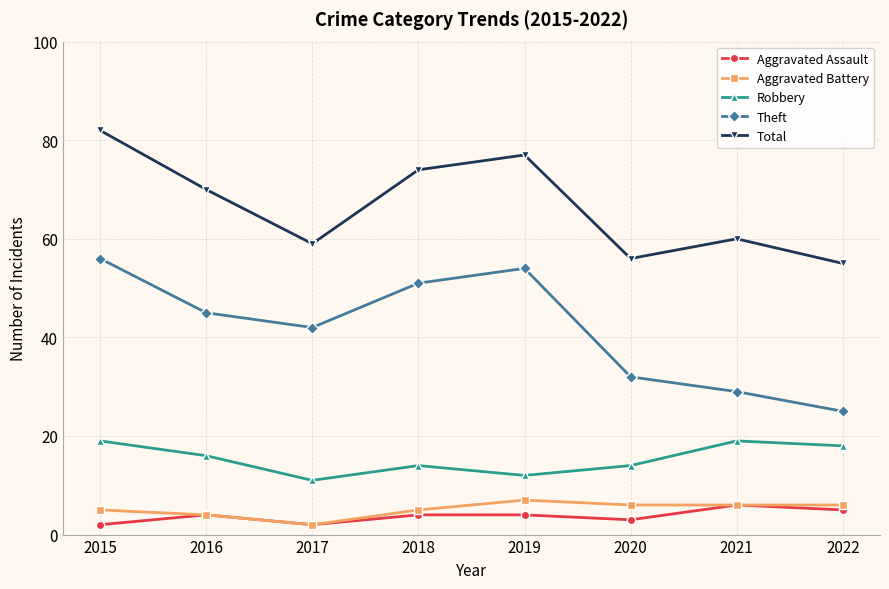

What is the maximum value shown in the chart?

82